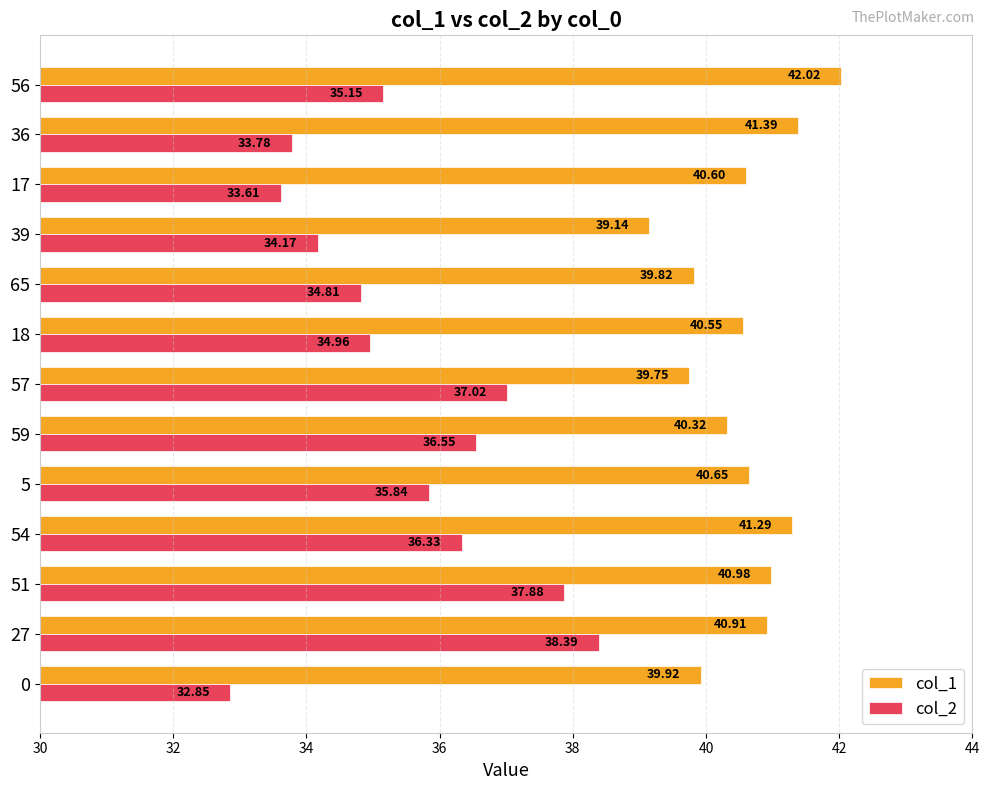

What is the difference between the highest and lowest values at 51?

3.1